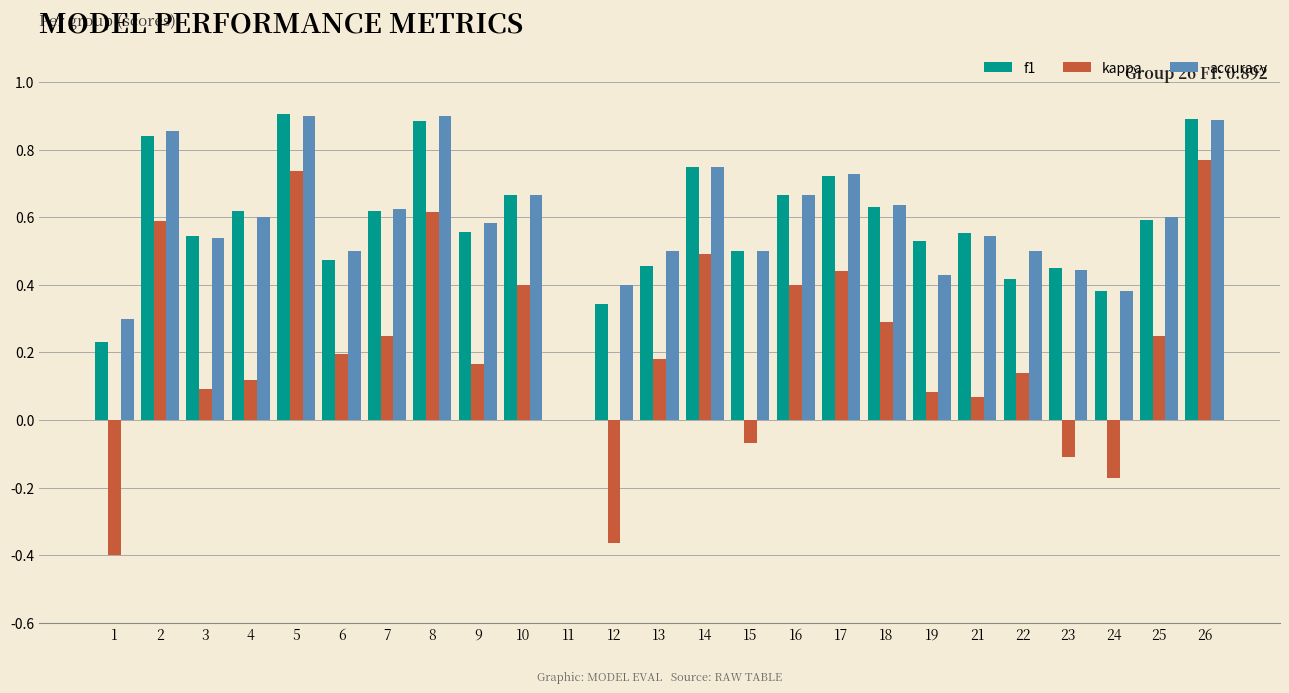

Which series changed the most between 12 and 24?

kappa